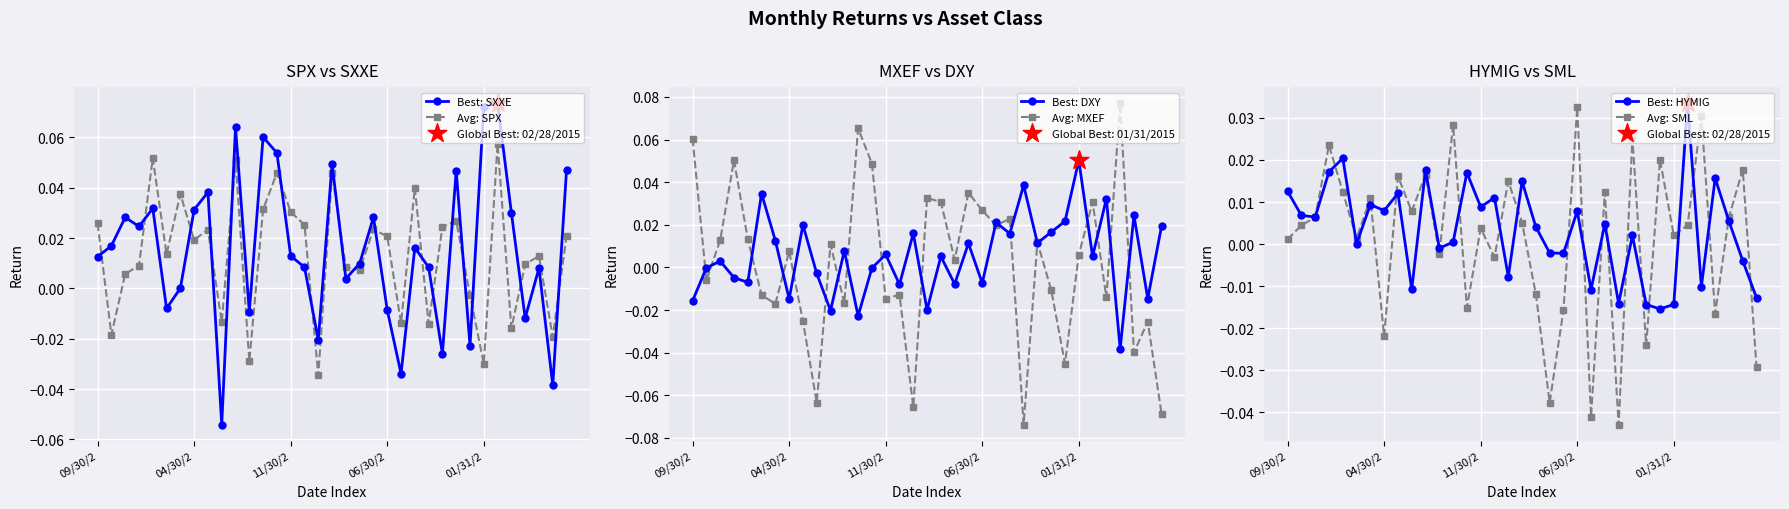

Which series has the largest total across all categories?

Best: SXXE